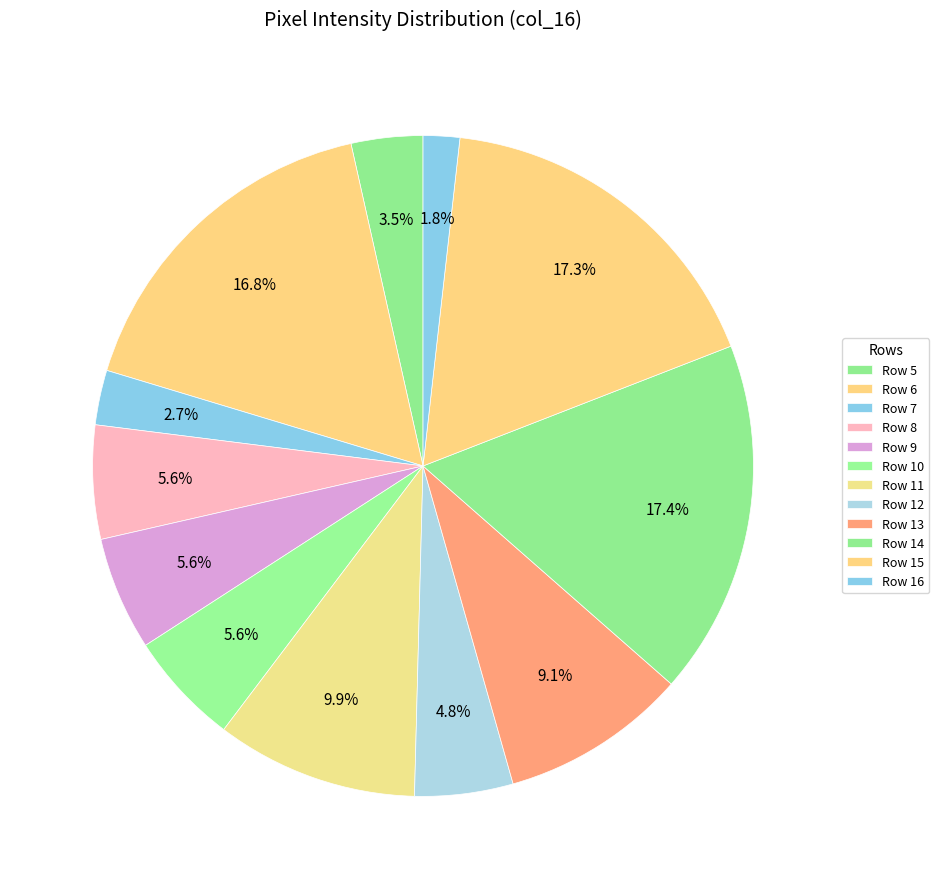

How many segments does this pie chart have?

12